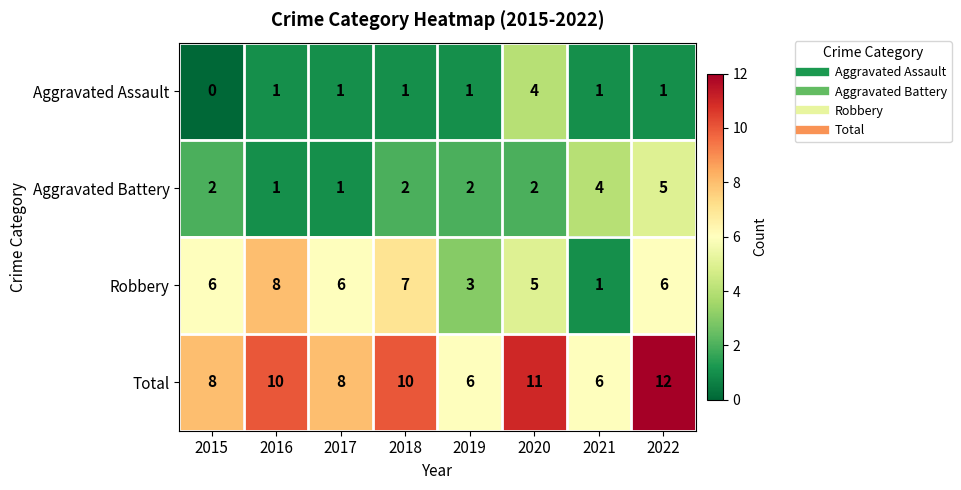

Which category has the highest value across all series?

2022